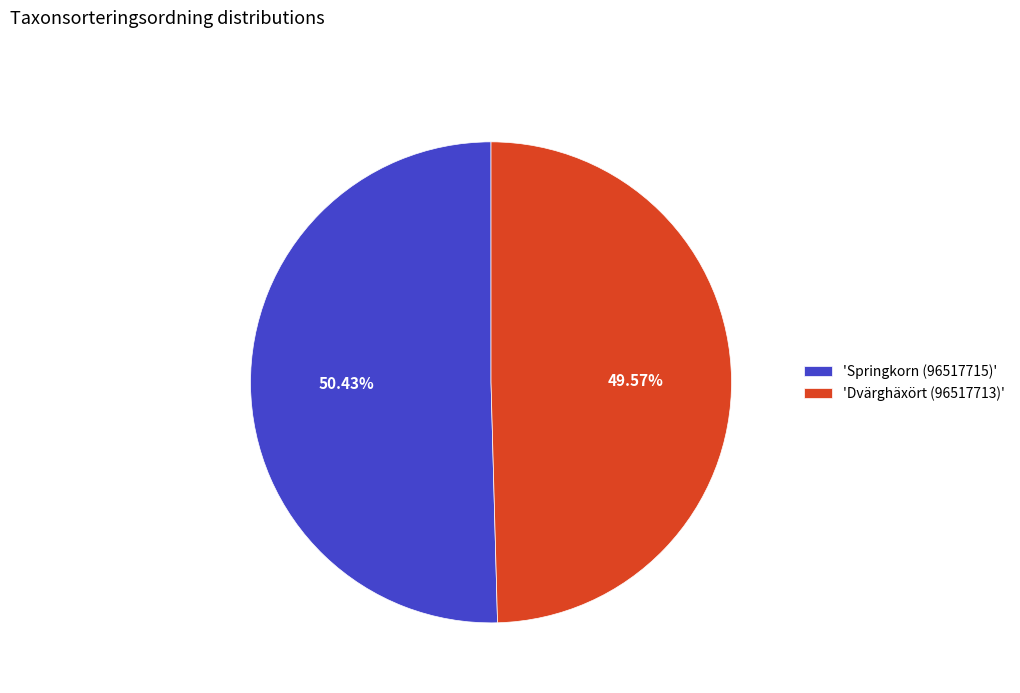

Is the sum of 'Dvärghäxört (96517713)' and 'Springkorn (96517715)' greater than half?

Yes